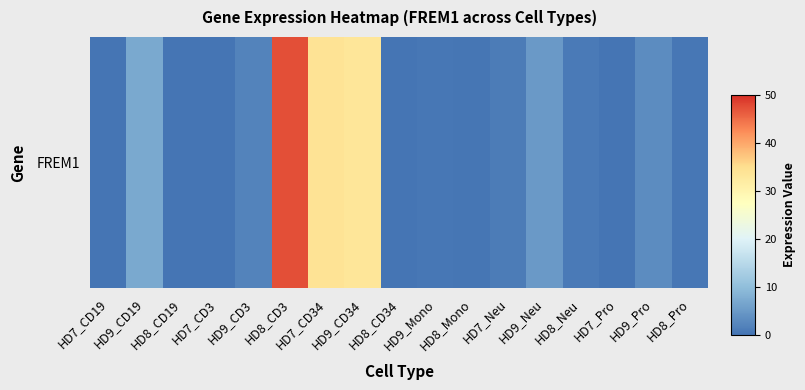

Which category has the highest value across all series?

HD8_CD3